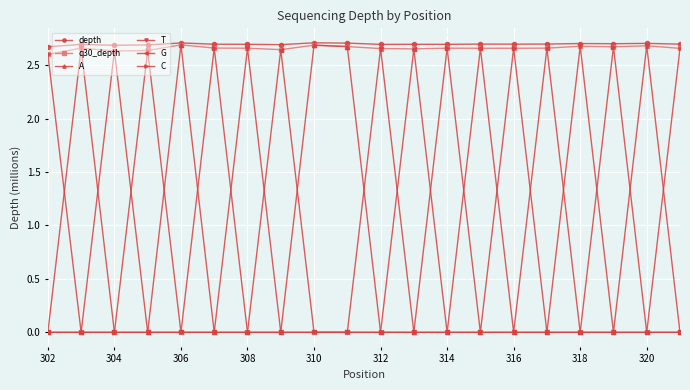

How many q30_depth values are between 2 and 3?

20